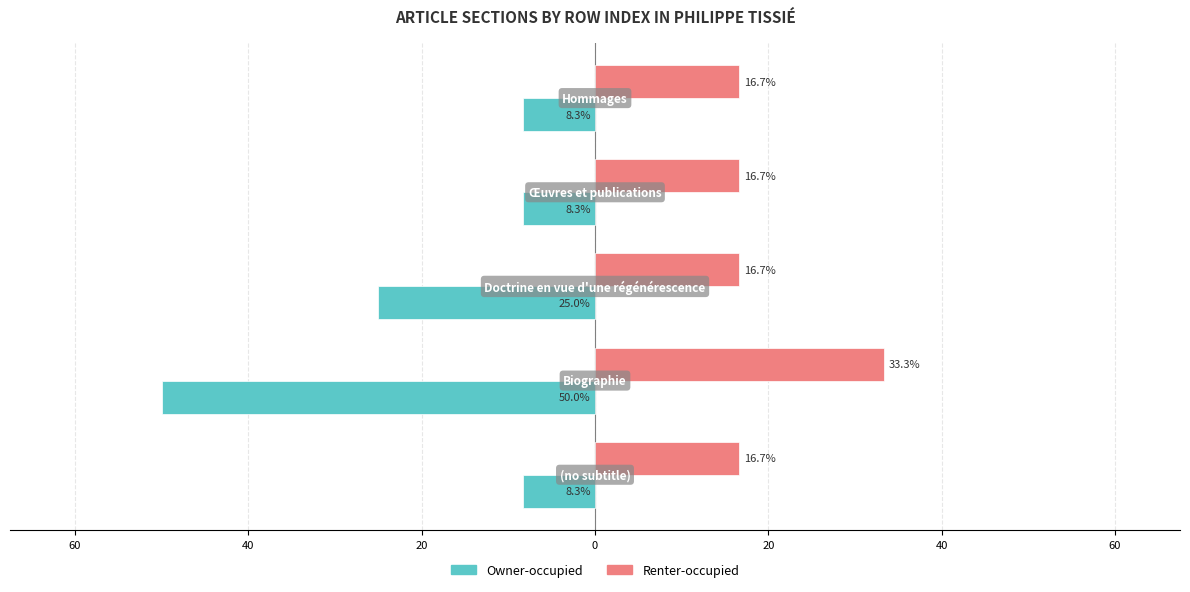

What are all the series names shown in the legend?

Owner-occupied, Renter-occupied